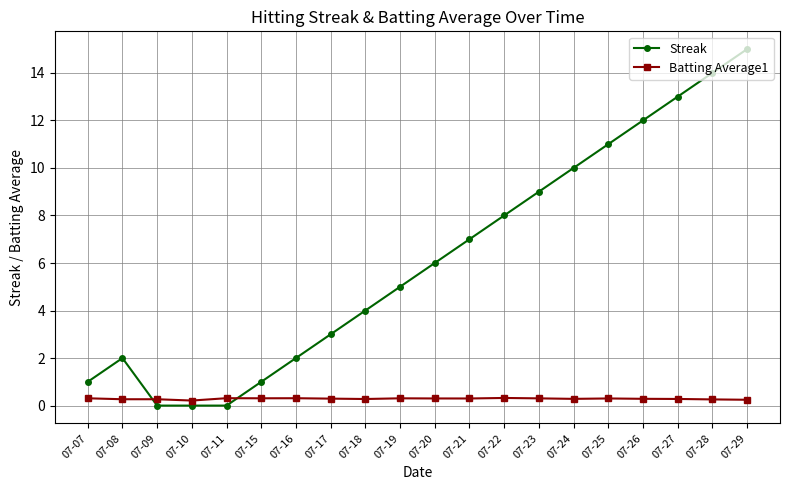

What is the difference between the second highest and minimum values in the Batting Average1 series?

0.1